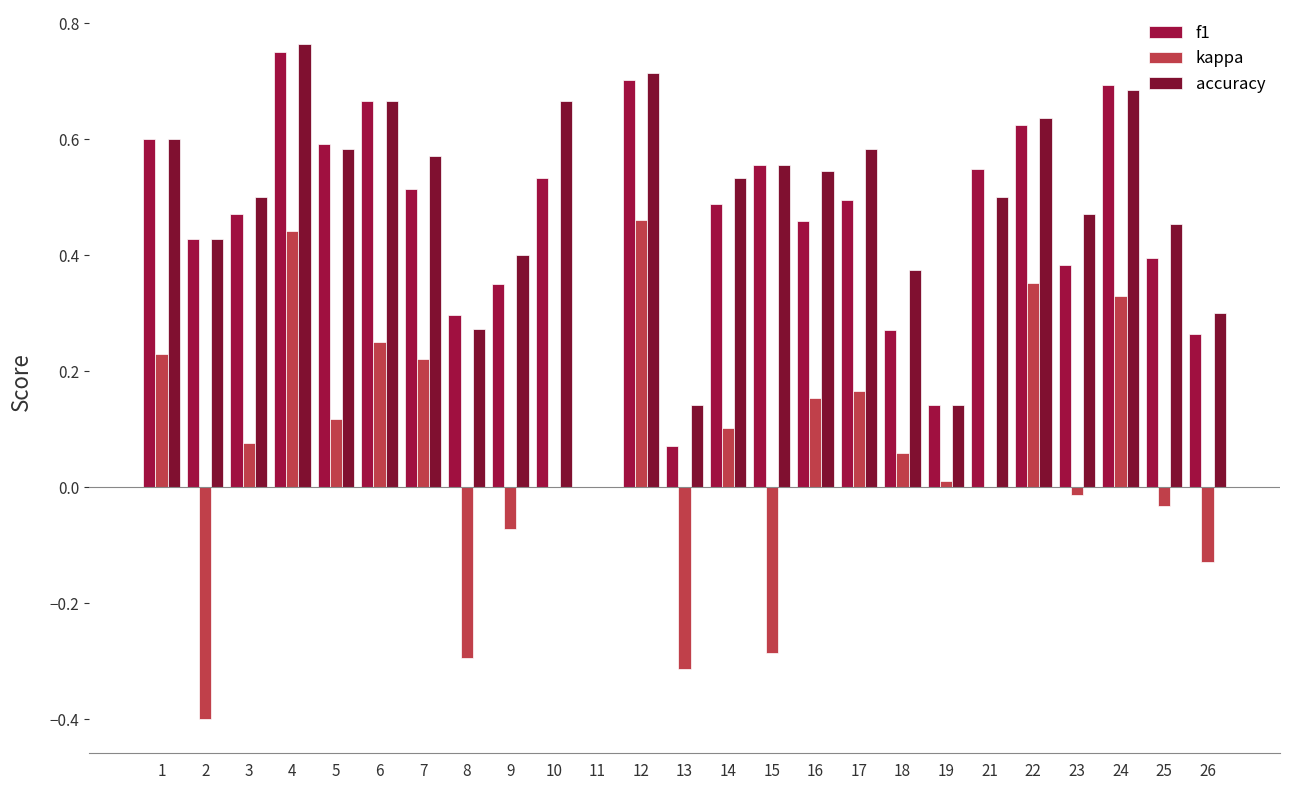

At which label does kappa reach its minimum?

2